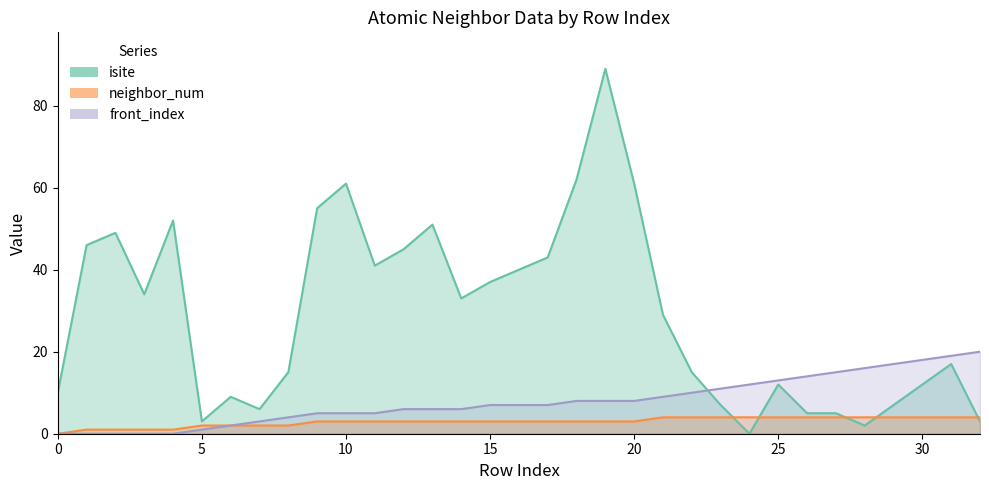

How many values in front_index are above zero?

28